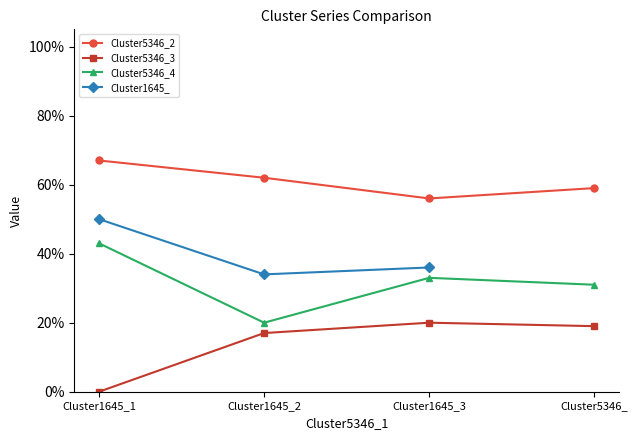

True or false: there are more than 1 points higher than both neighbors.

False